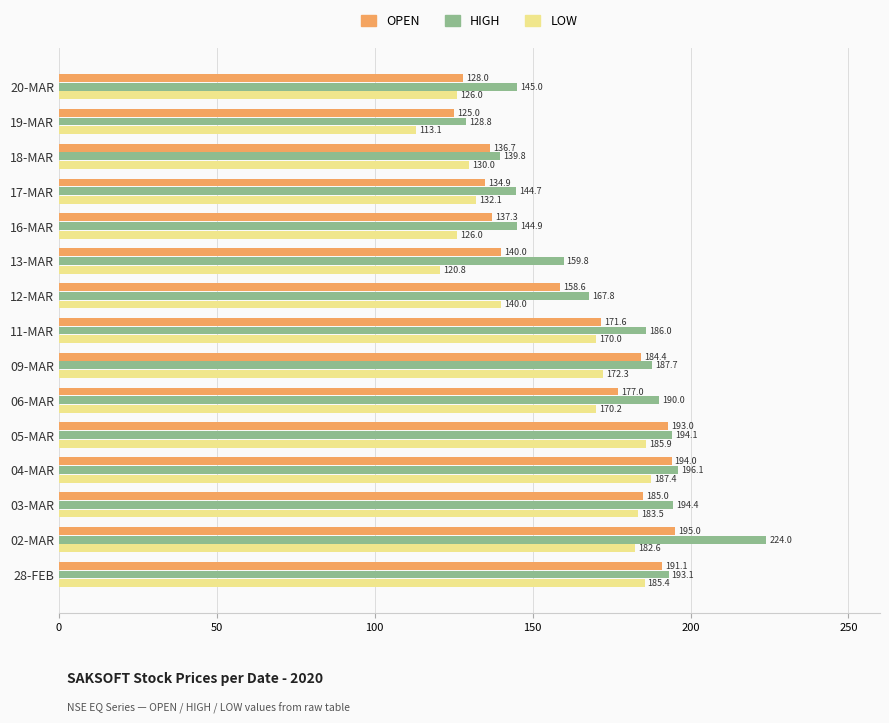

What is the difference between the maximum and minimum values in the HIGH series?

95.2